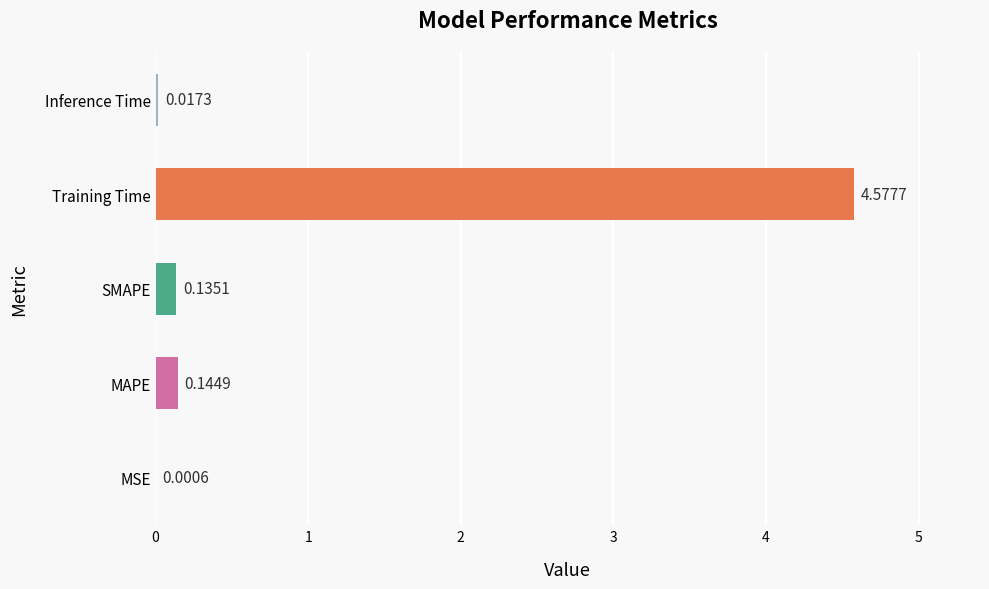

What is the sum of the values at Training Time and MSE?

4.6